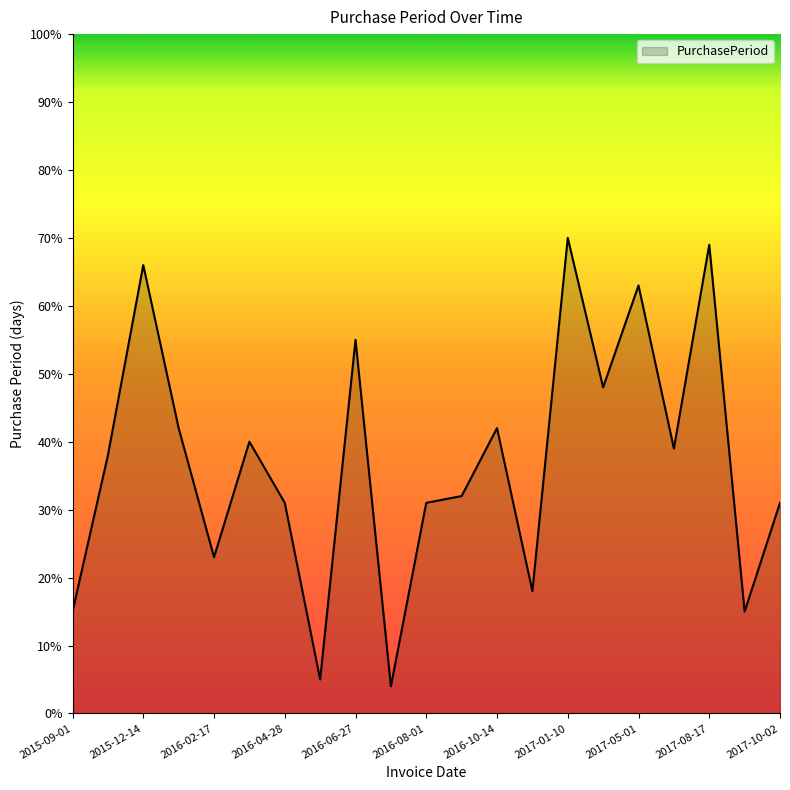

What is the difference between the maximum and minimum values?

66